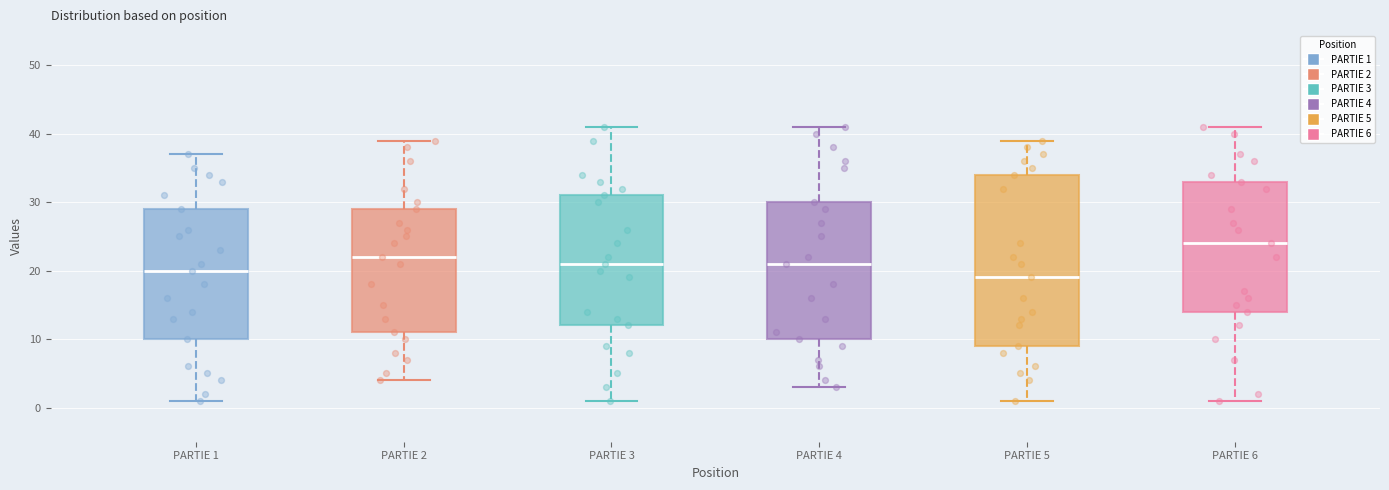

Reading left to right, transcribe this box plot: for each box, give where its median line is, the range the box spans, and where its two whiskers end, as read against the y-axis. The values are not printed on the chart, so give them approximately, as read against the axis.

PARTIE 1: median 20, box 10 to 29, whiskers 1 to 37
PARTIE 2: median 22, box 11 to 29, whiskers 4 to 39
PARTIE 3: median 21, box 12 to 31, whiskers 1 to 41
PARTIE 4: median 21, box 10 to 30, whiskers 3 to 41
PARTIE 5: median 19, box 9 to 34, whiskers 1 to 39
PARTIE 6: median 24, box 14 to 33, whiskers 1 to 41